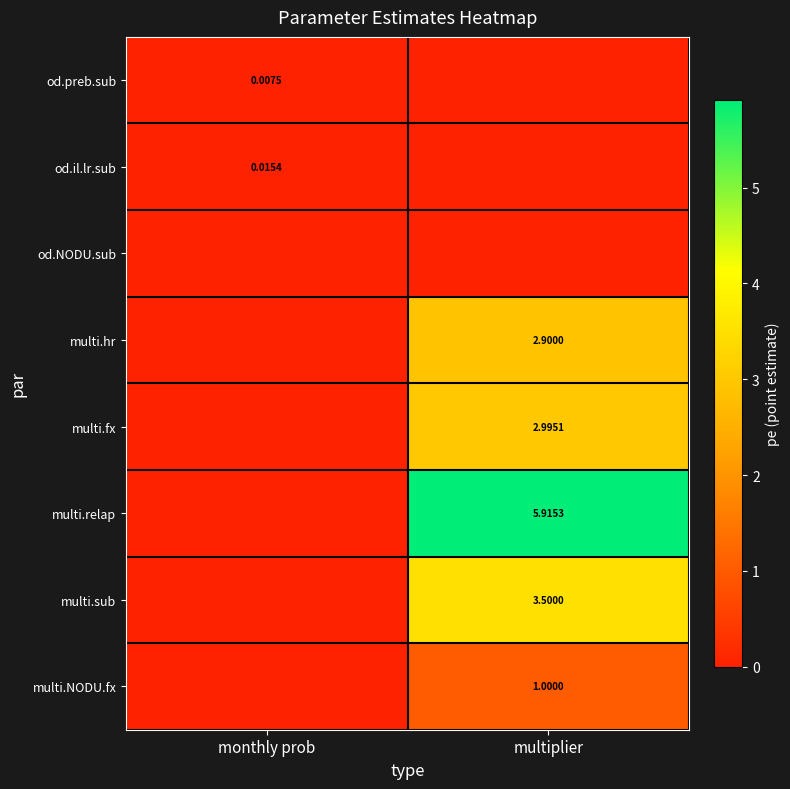

At which category is the sum across all series the highest?

multiplier